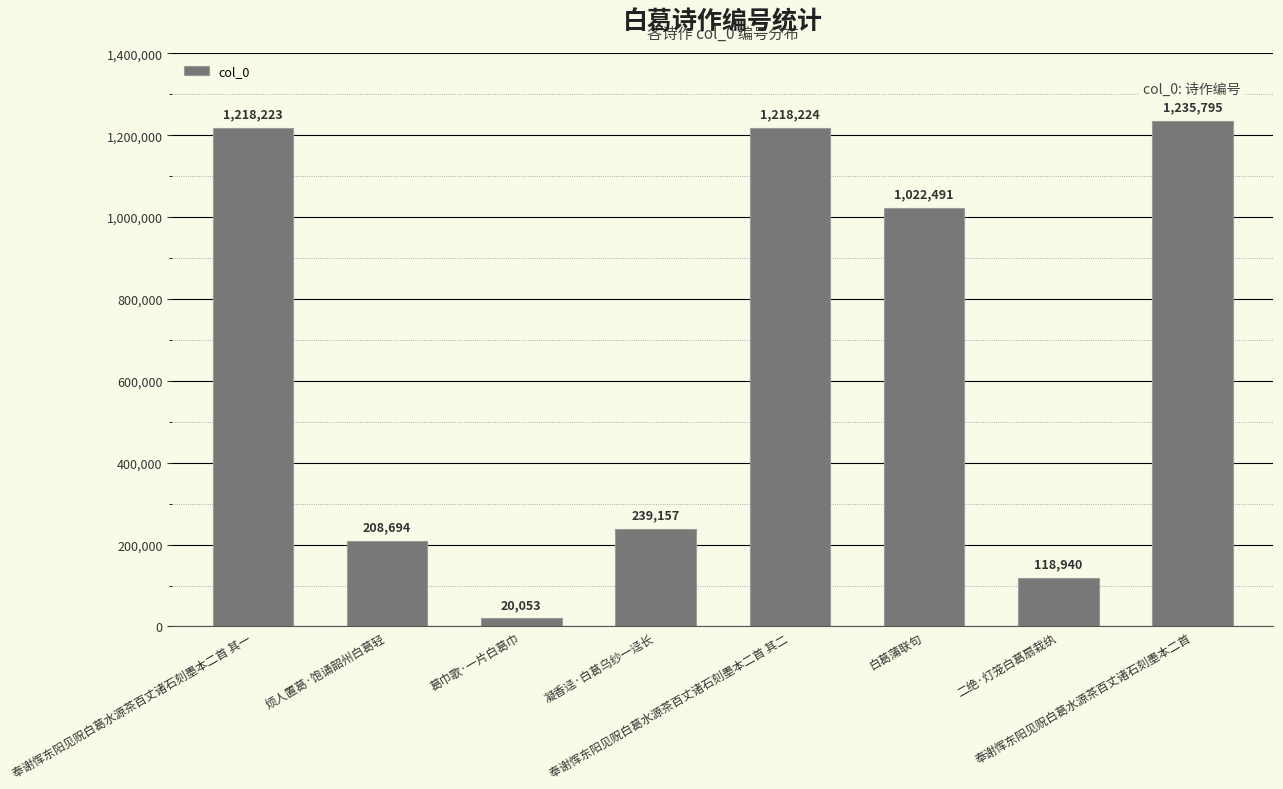

Reading left to right, extract all data points from this chart.

奉谢恽东阳见贶白葛水源茶百丈诸石刻墨本二首 其一=1218223	烦人置葛·饱诵韶州白葛轻=208694	葛巾歌·一片白葛巾=20053	凝香迳·白葛乌纱一迳长=239157	奉谢恽东阳见贶白葛水源茶百丈诸石刻墨本二首 其二=1218224	白葛蒲联句=1022491	二绝·灯笼白葛扇栽纨=118940	奉谢恽东阳见贶白葛水源茶百丈诸石刻墨本二首=1235795